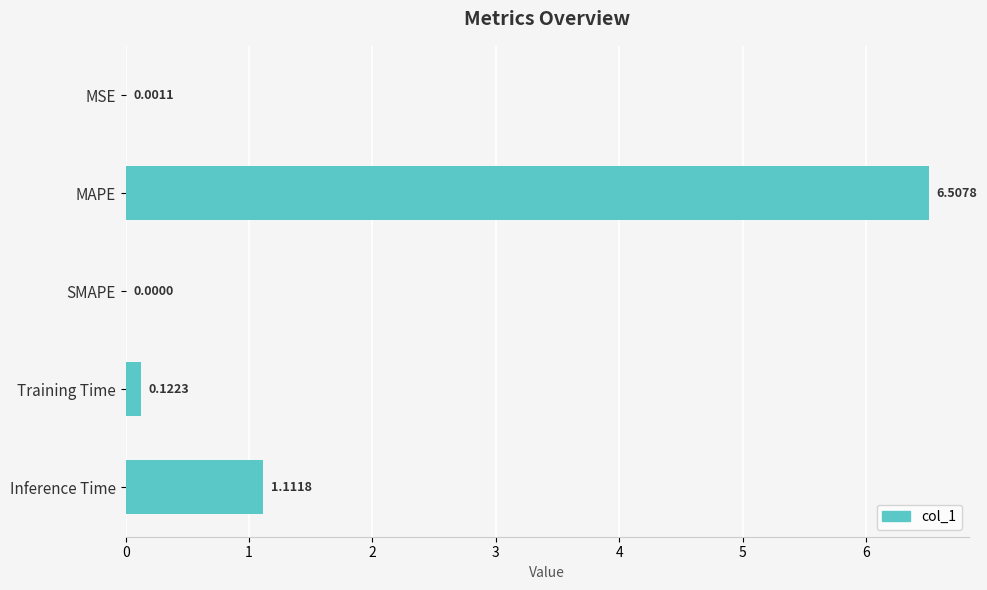

Which label corresponds to the largest value in the chart?

MAPE